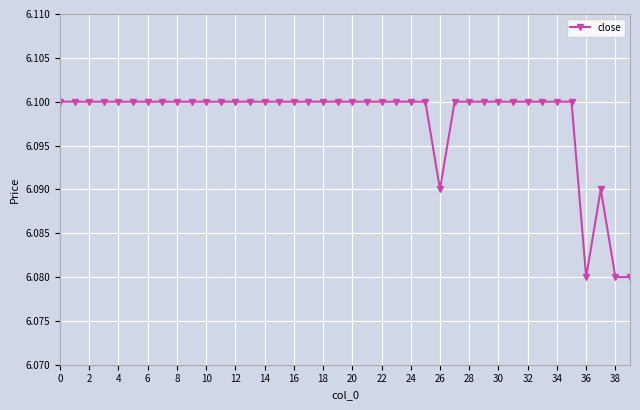

How many values are between 6 and 7?

40